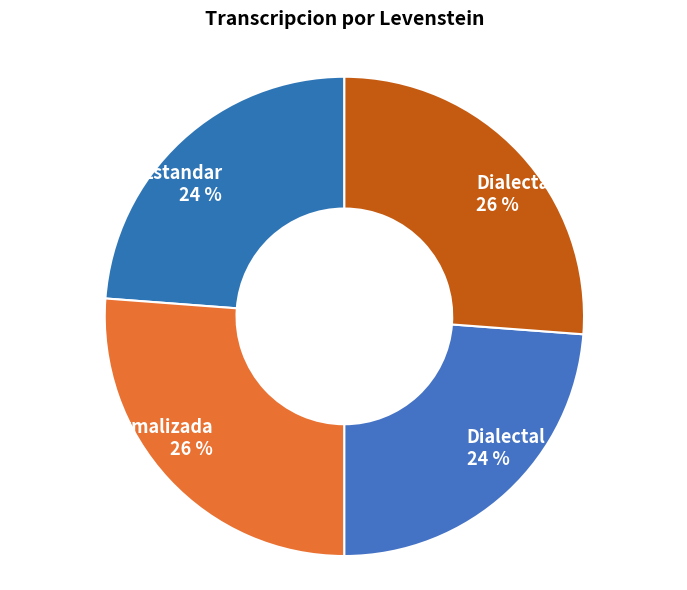

Approximately how many times larger is the value at Dialectal_normalizada 26 % compared to Estandar_normalizada 26 %?

1.0